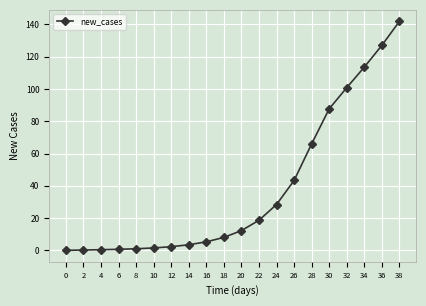

How many values are below 12?

10